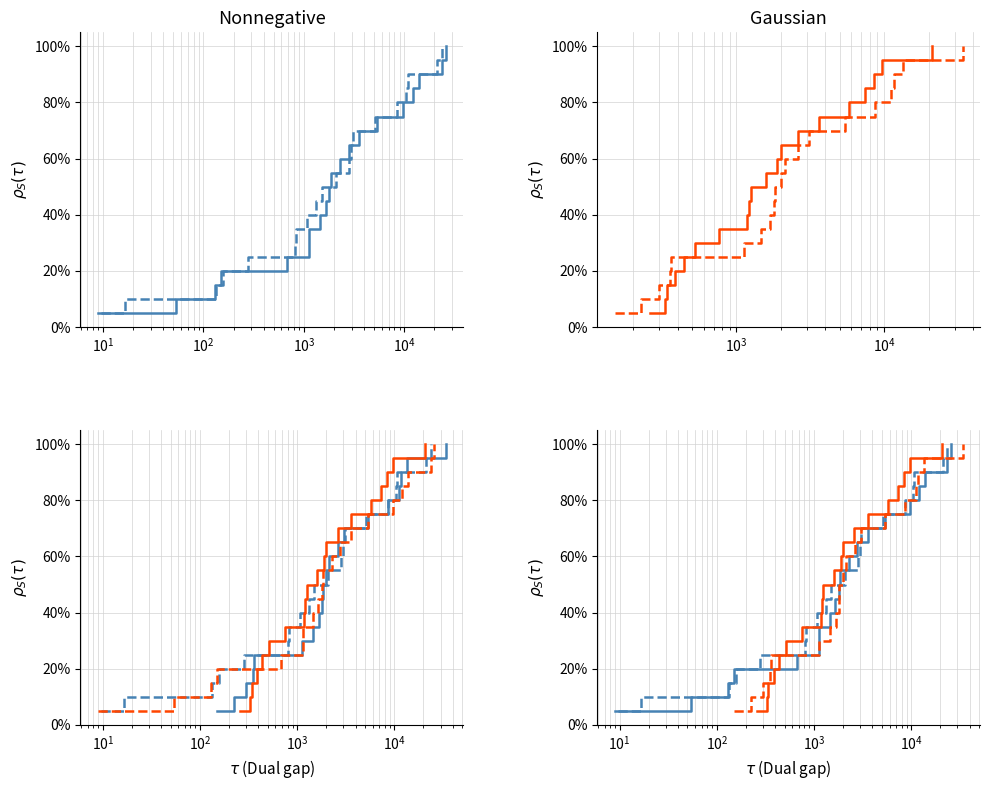

True or false: FW-2017 and PGs-2017 cross at least once.

False